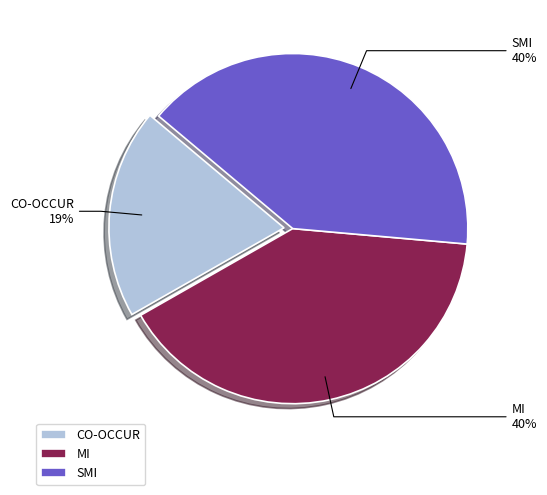

Do SMI and CO-OCCUR together represent more than half of the pie?

Yes